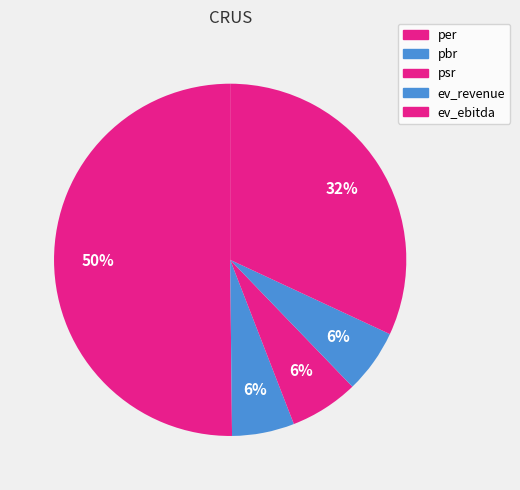

Is it true that ev_ebitda is 43% of the pie?

False